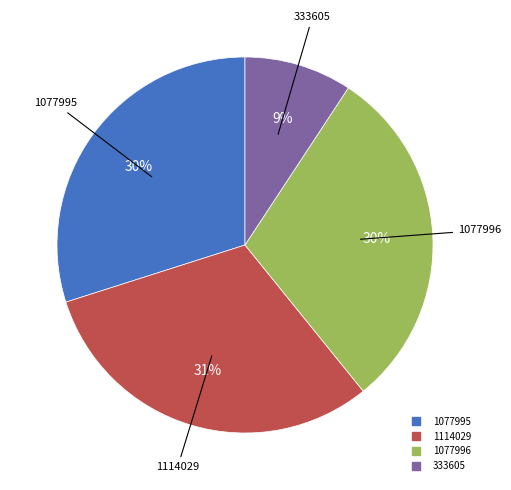

To the nearest percent, what is the average slice percentage?

25%